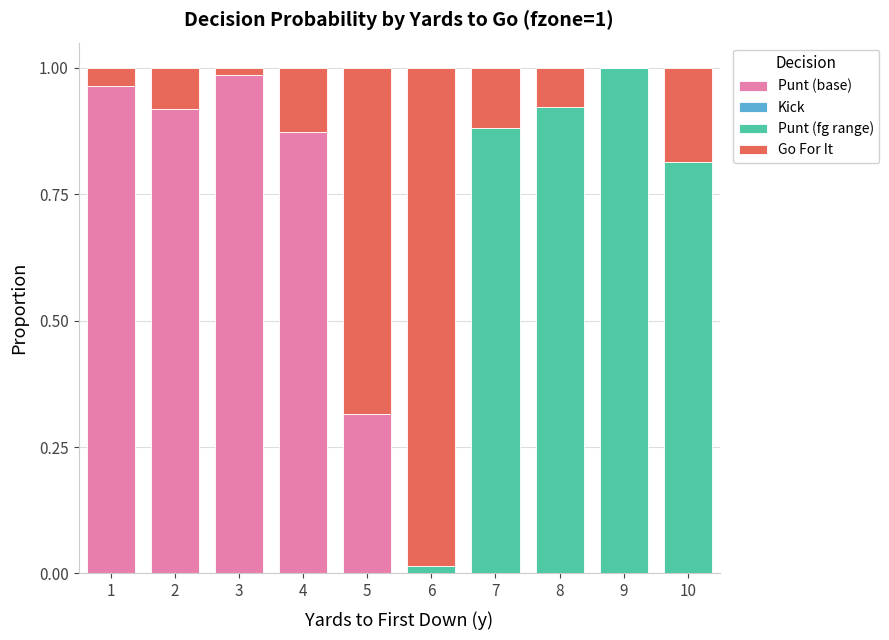

The value of Punt (base) at 7 is 0.0. True or false?

True